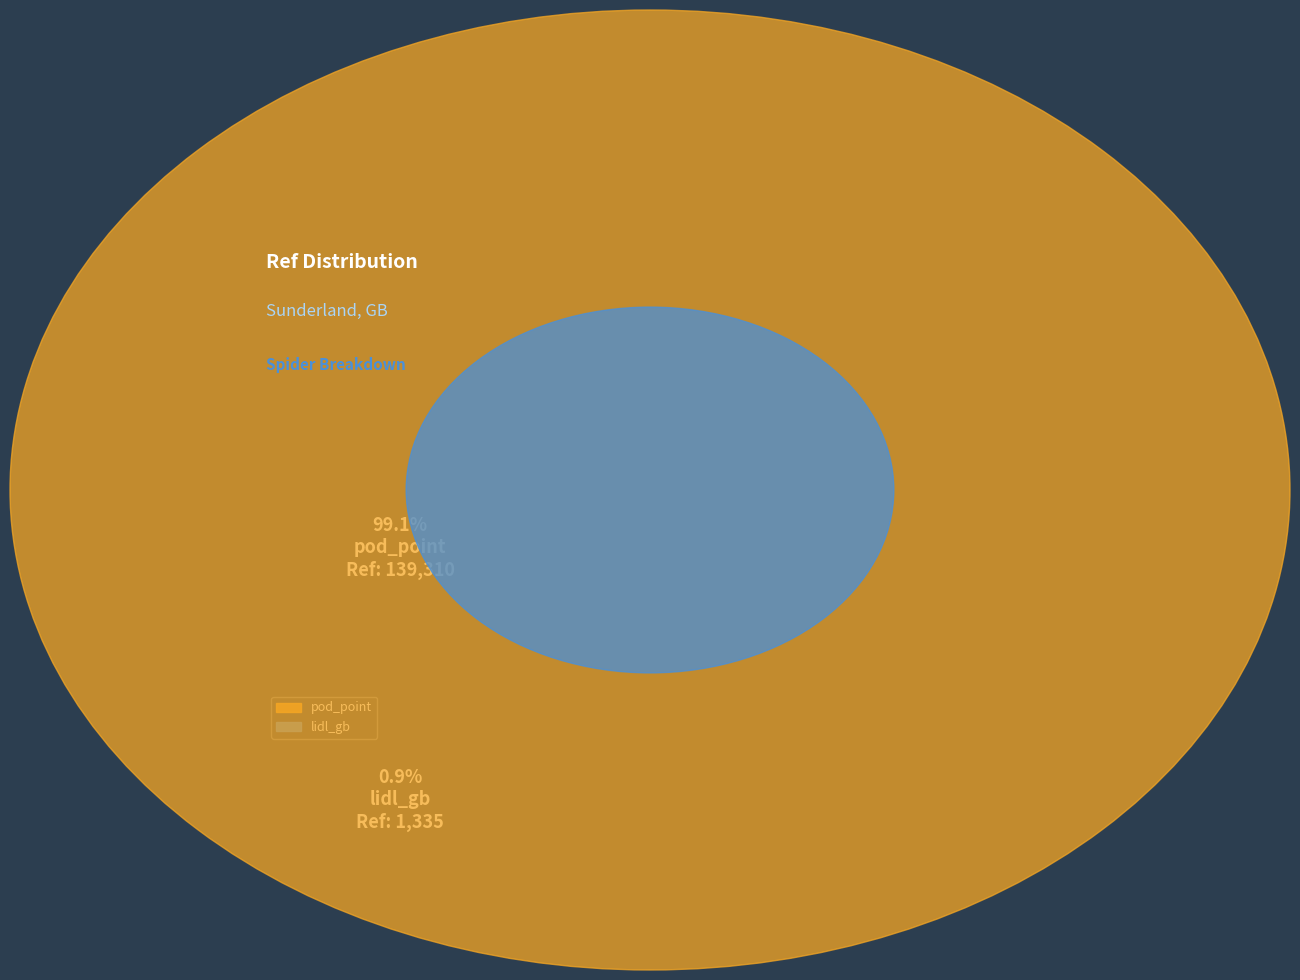

What percentage is the pod_point slice, to the nearest percent?

99%